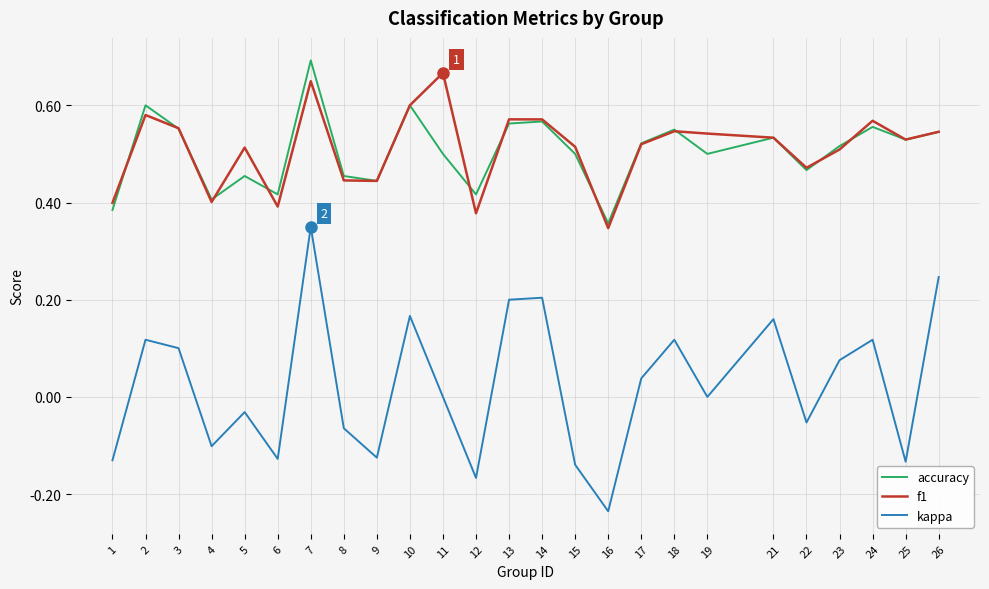

At which category is the sum across all series the highest?

7